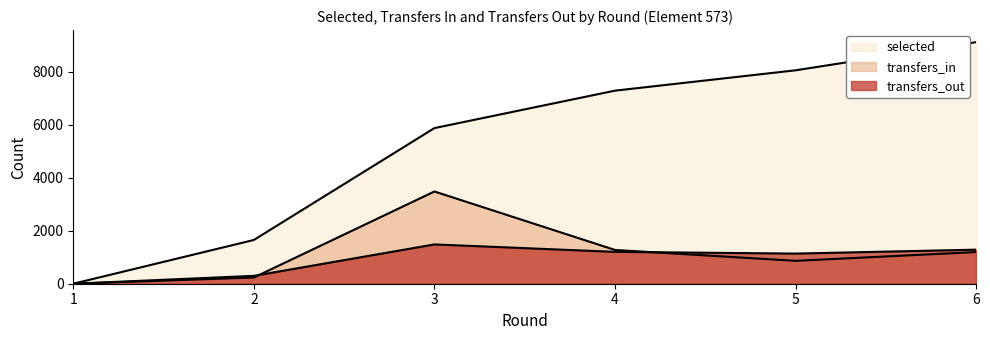

Count the number of data series in this chart.

3